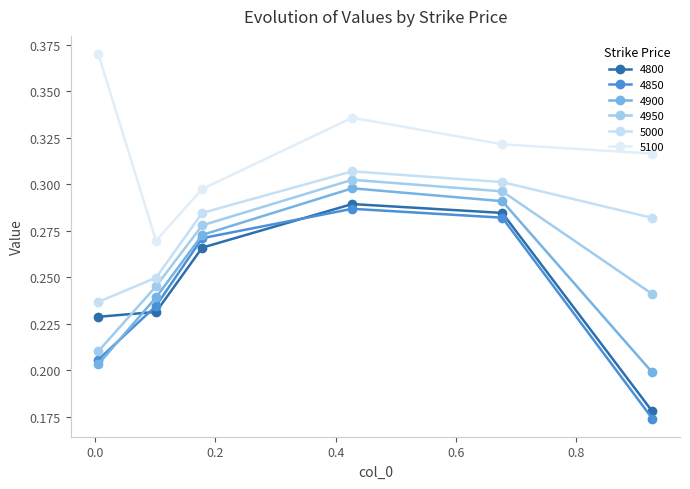

How many lines are shown in the chart?

6